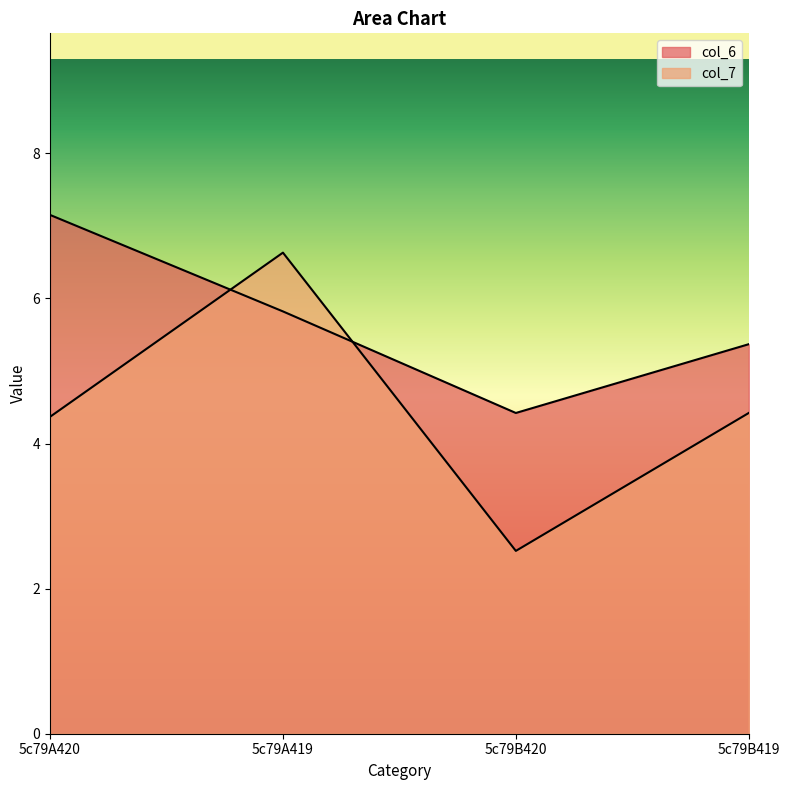

What are all the series names shown in the legend?

col_6, col_7